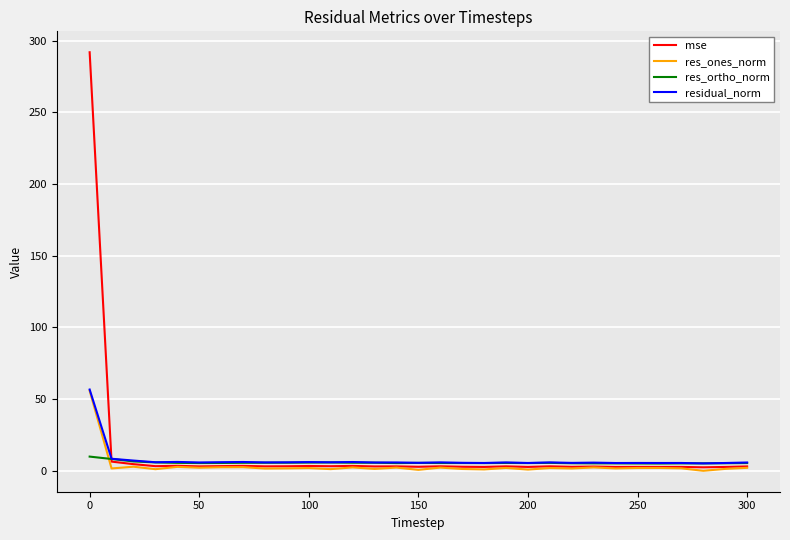

Which series has the largest range (max minus min)?

mse